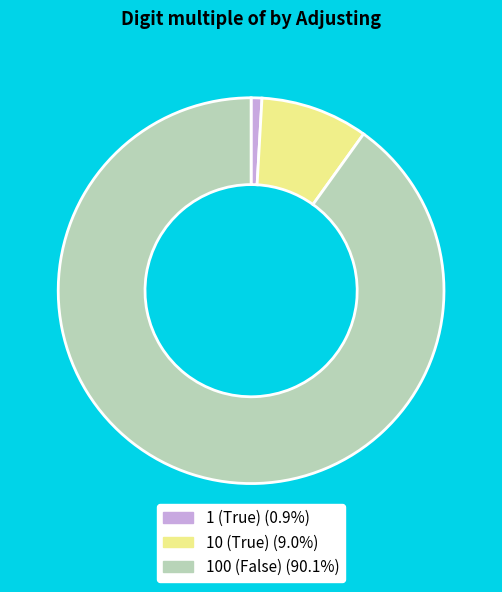

Combined, do 1 (True) and 10 (True) account for over 50%?

No